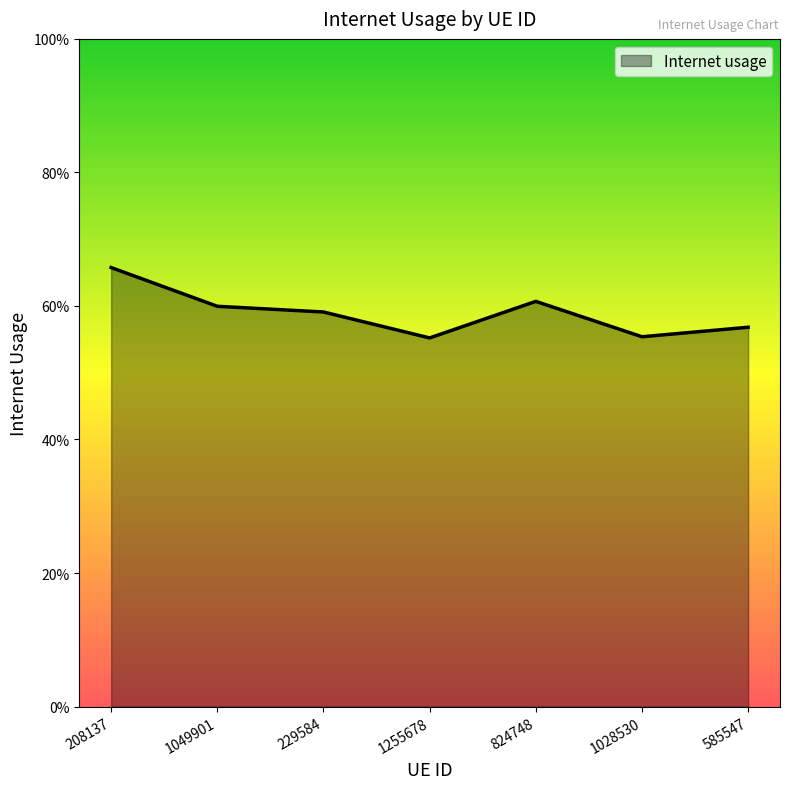

Reading left to right, list all the values displayed in this chart.

208137=0.7	1049901=0.6	229584=0.6	1255678=0.6	824748=0.6	1028530=0.6	585547=0.6